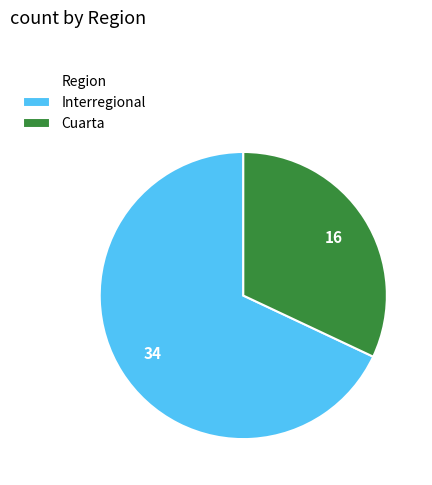

Rank the categories by value from lowest to highest.

Cuarta, Interregional